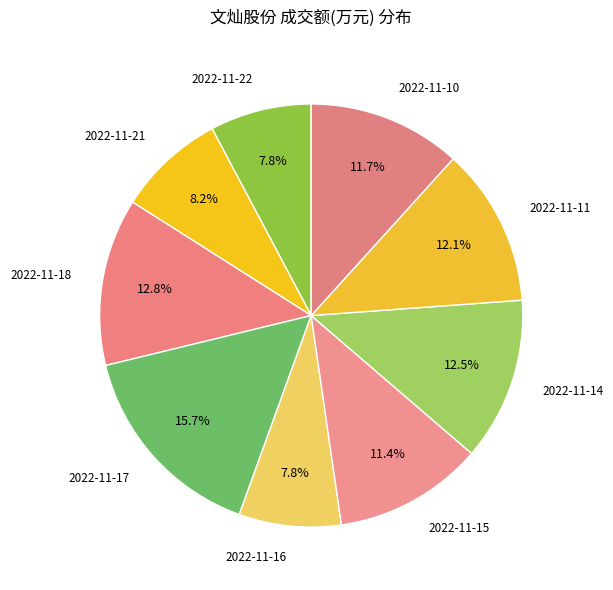

True or false: 2022-11-17 accounts for 16% of the total.

True